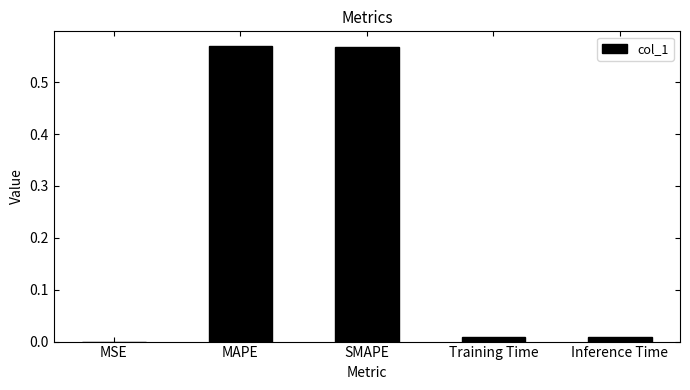

The chart shows a value of 0.8 at SMAPE. True or false?

False